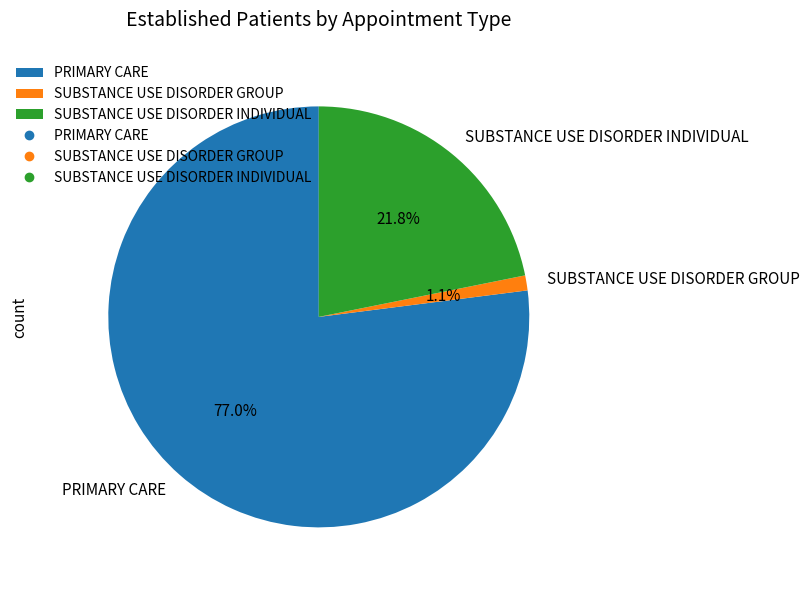

To the nearest percent, what portion does PRIMARY CARE represent?

77%